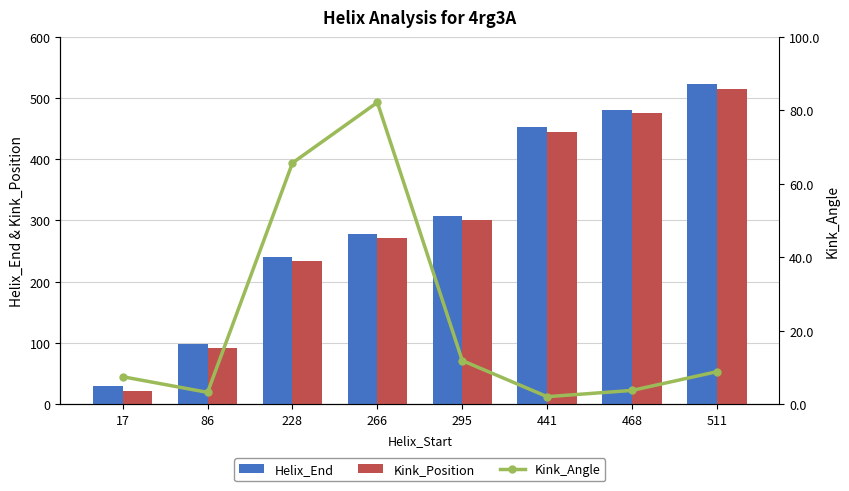

The Helix_End series shows 124.9 at 441. True or false?

False